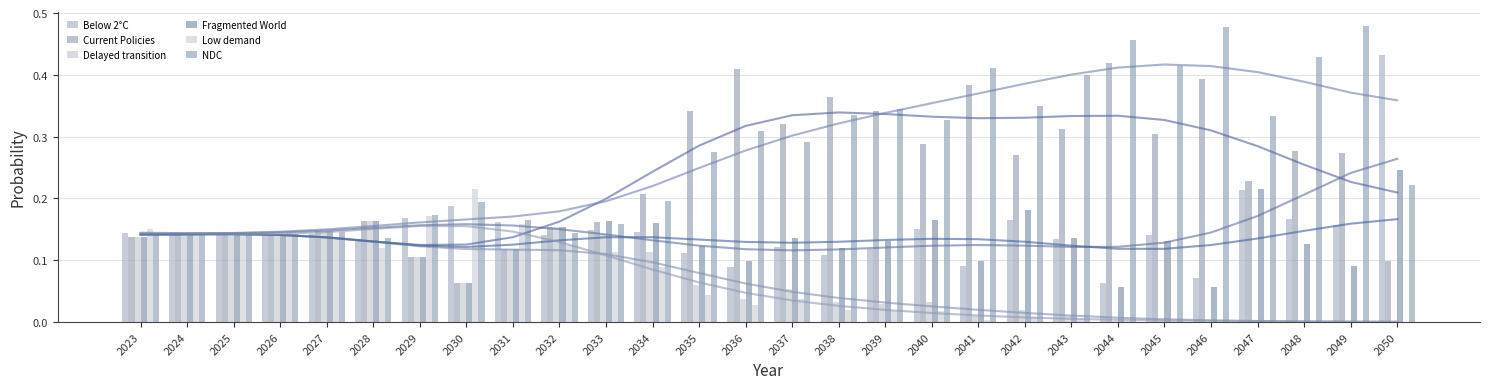

Which series has the widest spread of values?

Below 2°C